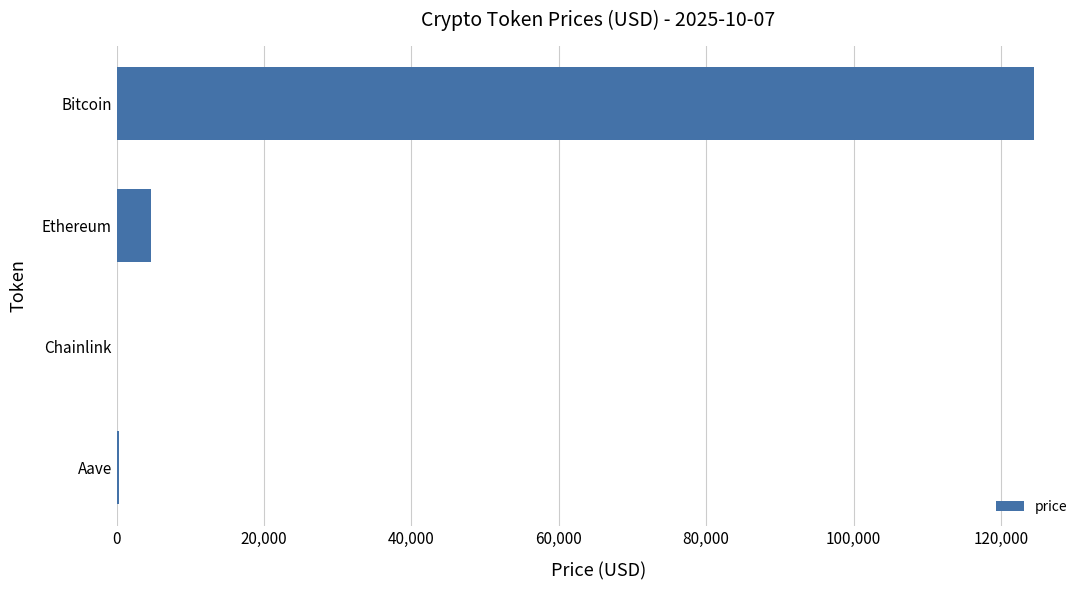

The chart shows a value of 196339.6 at Bitcoin. True or false?

False